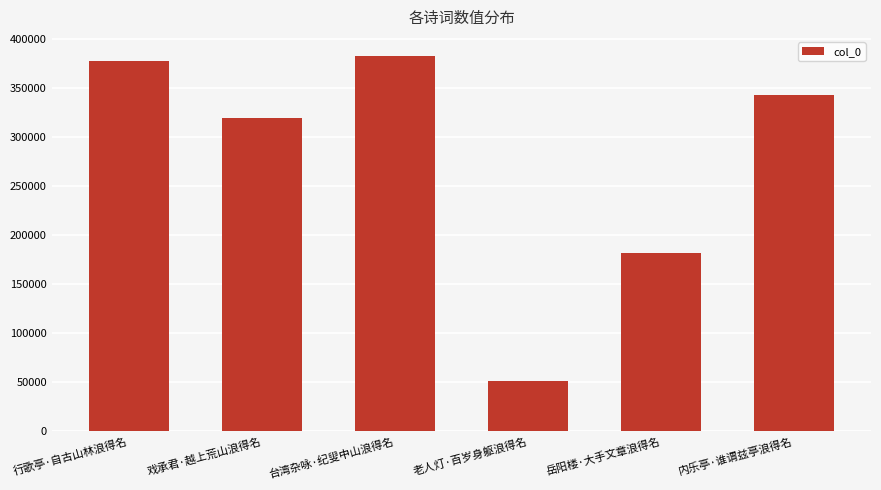

How many categories are shown in the chart?

6